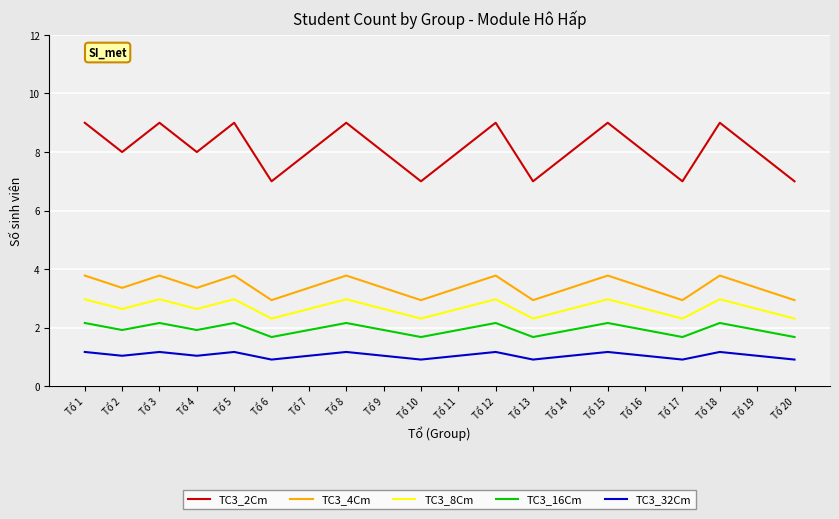

Which series has the largest total across all categories?

TC3_2Cm